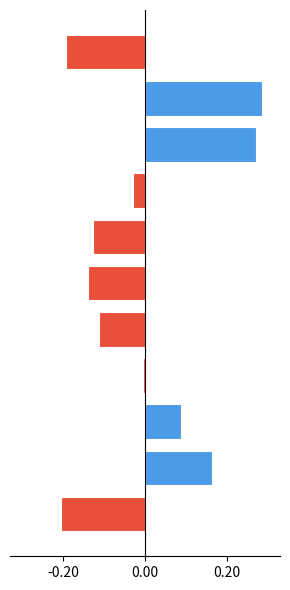

Are the bars horizontal?

Yes